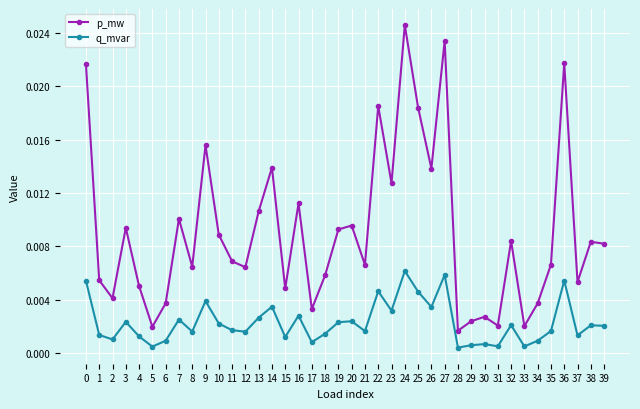

True or false: q_mvar and p_mw cross at least once.

False